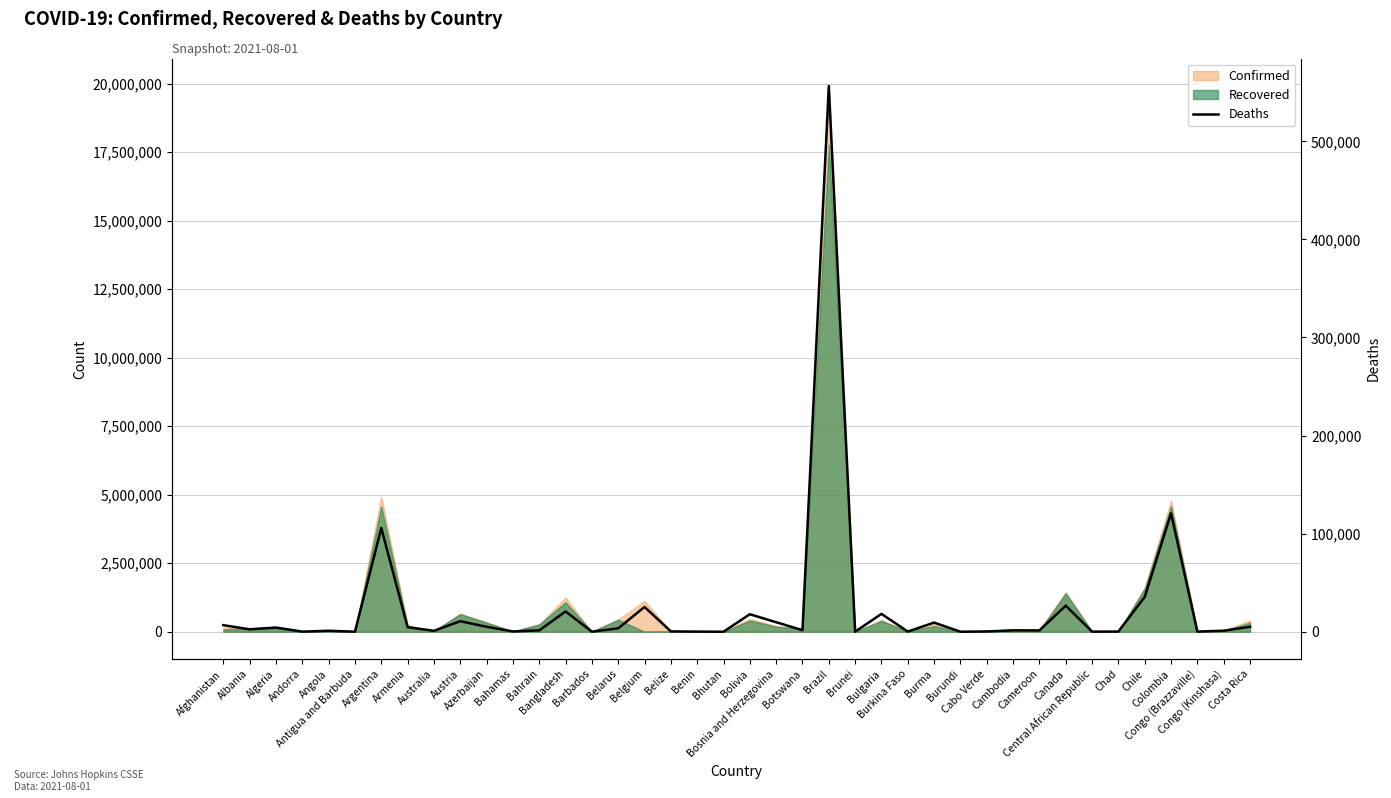

Reading left to right, extract all data points from this chart.

Afghanistan=6677	Albania=2457	Algeria=4254	Andorra=128	Angola=1011	Antigua and Barbuda=43	Argentina=105721	Armenia=4619	Australia=924	Austria=10738	Azerbaijan=5023	Bahamas=287	Bahrain=1384	Bangladesh=20685	Barbados=48	Belarus=3464	Belgium=25241	Belize=337	Benin=108	Bhutan=2	Bolivia=17821	Bosnia and Herzegovina=9687	Botswana=1569	Brazil=556370	Brunei=3	Bulgaria=18213	Burkina Faso=169	Burma=9334	Burundi=9	Cabo Verde=298	Cambodia=1420	Cameroon=1334	Canada=26560	Central African Republic=98	Chad=174	Chile=35448	Colombia=120723	Congo (Brazzaville)=178	Congo (Kinshasa)=1038	Costa Rica=5030